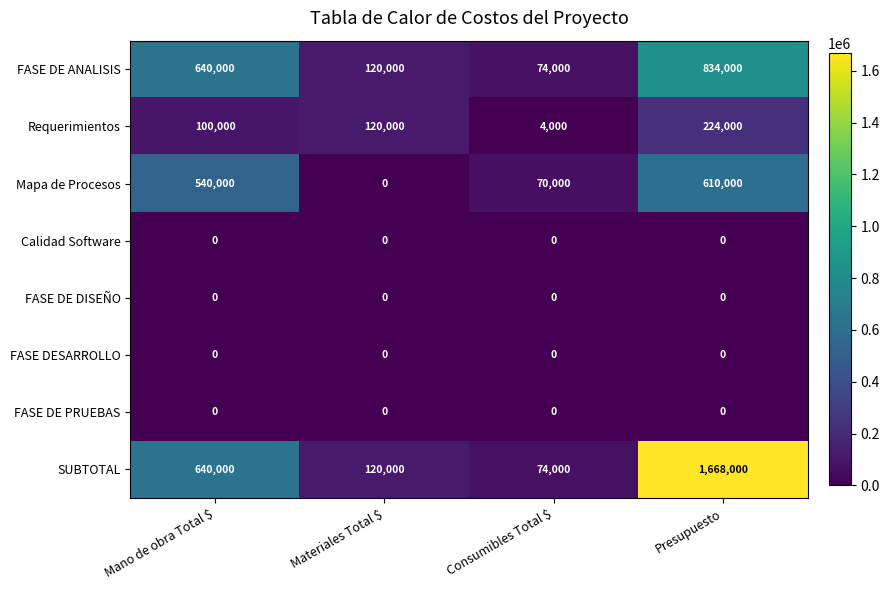

What is the sum of all FASE DE ANALISIS values?

1668000